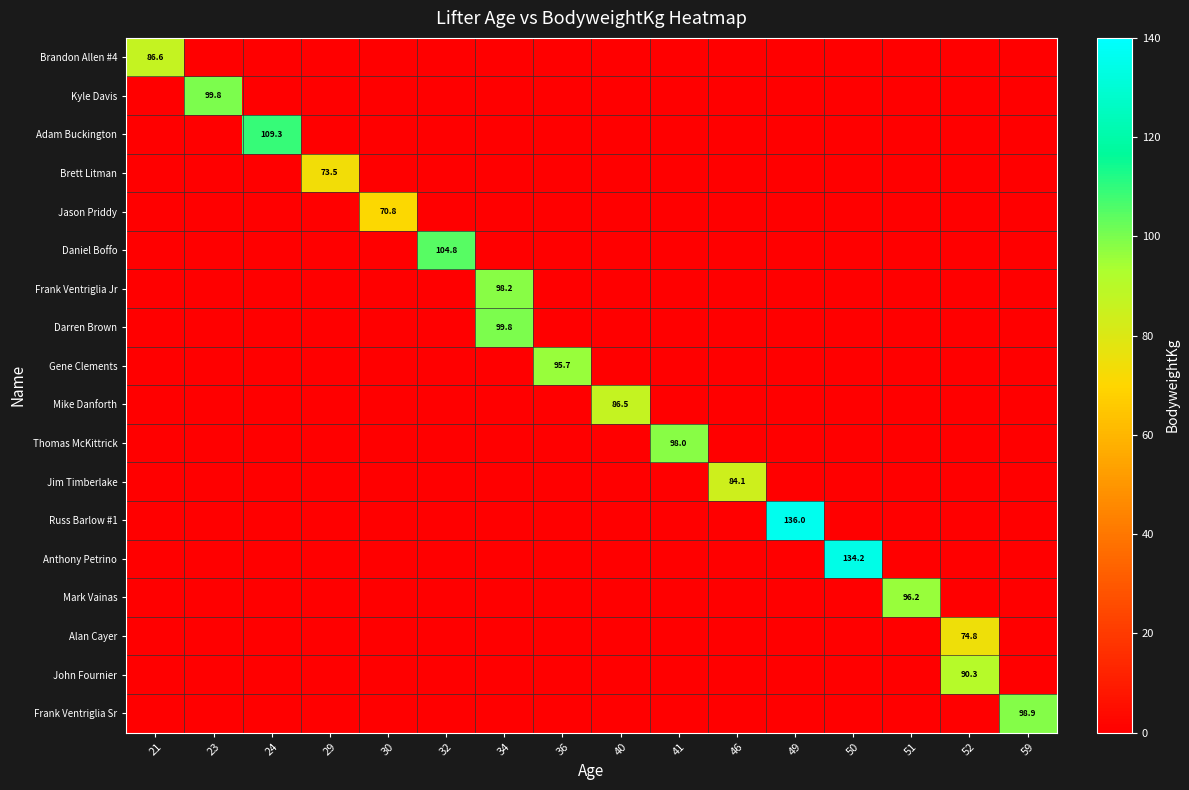

What is the difference between the highest and lowest values at 29?

73.5